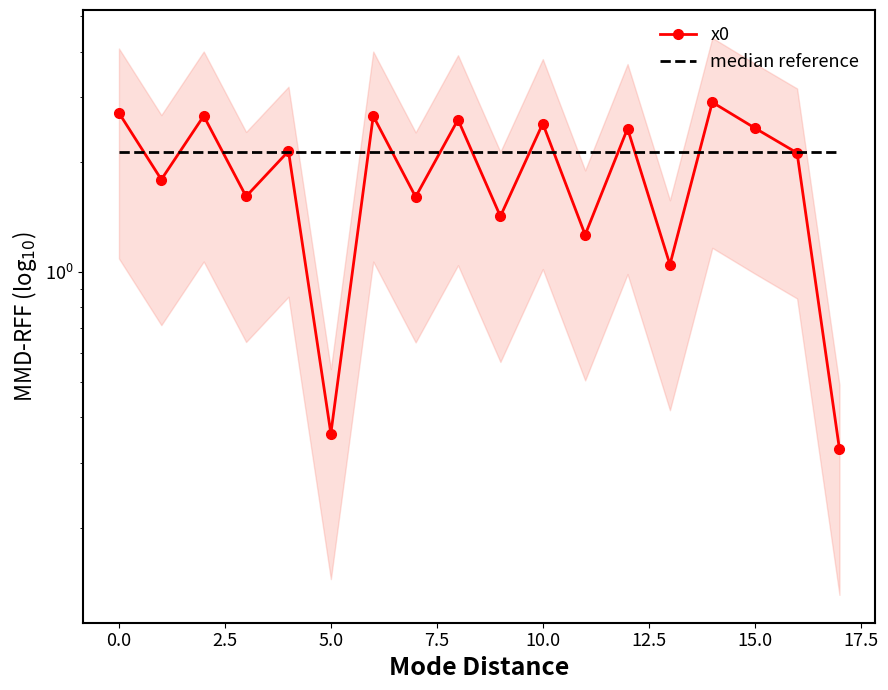

How many data points does each series have?

18